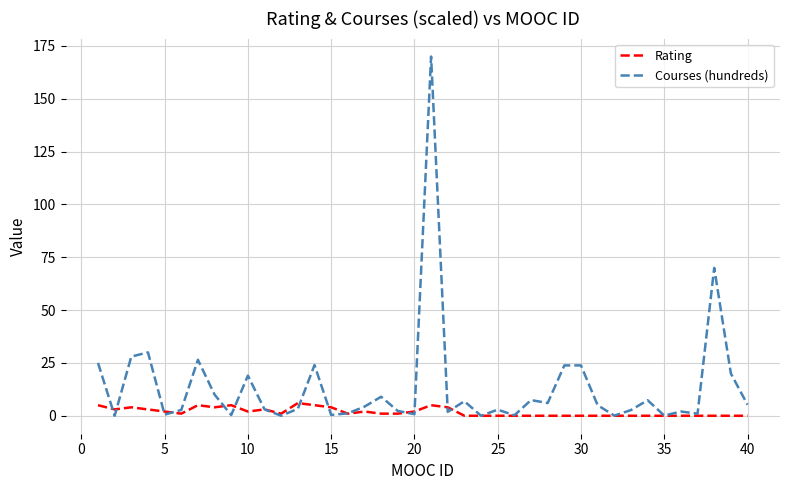

Which series has the largest range (max minus min)?

Courses (hundreds)